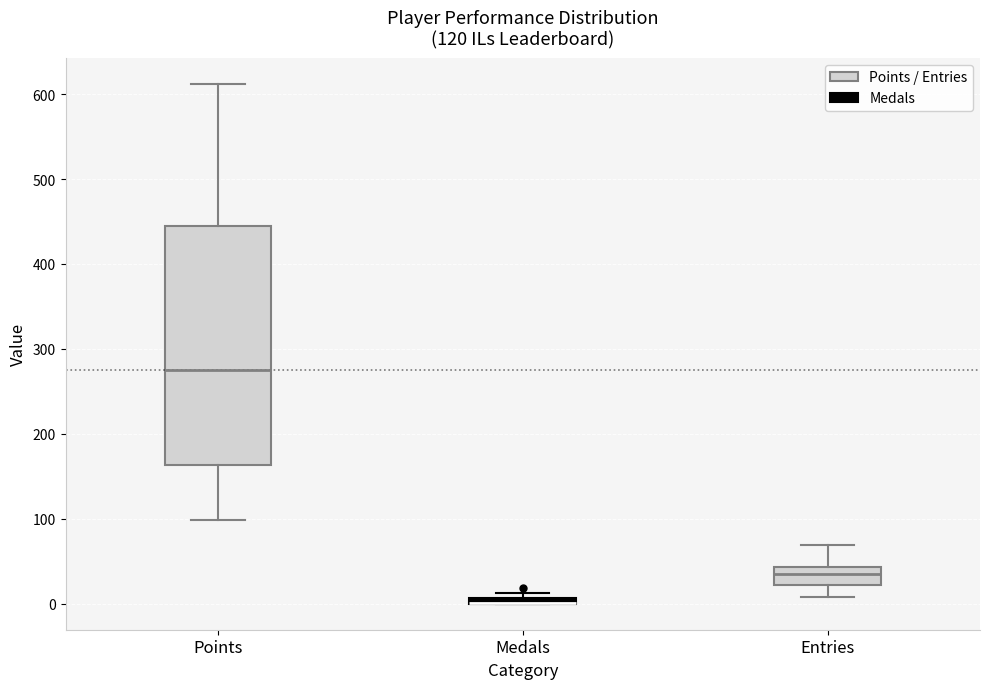

Comparing the boxes themselves (not the whiskers), which one is the tallest?

Points